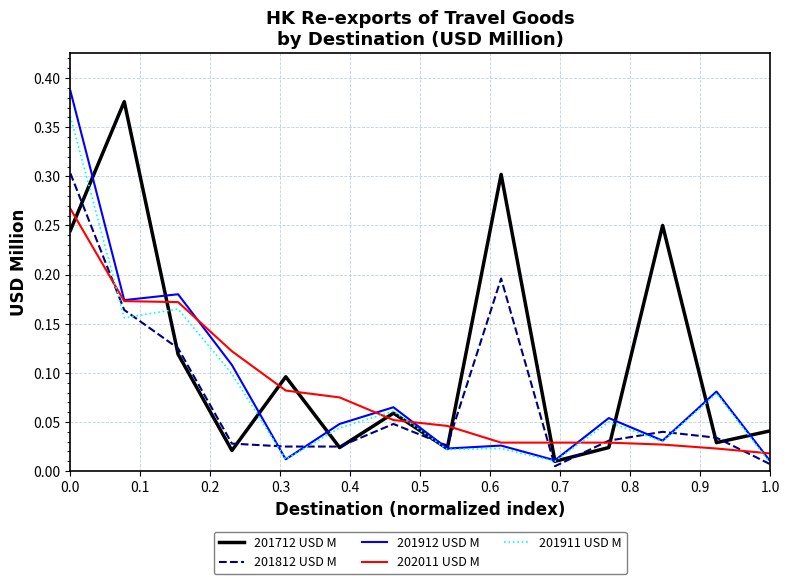

Count the number of data series in this chart.

5